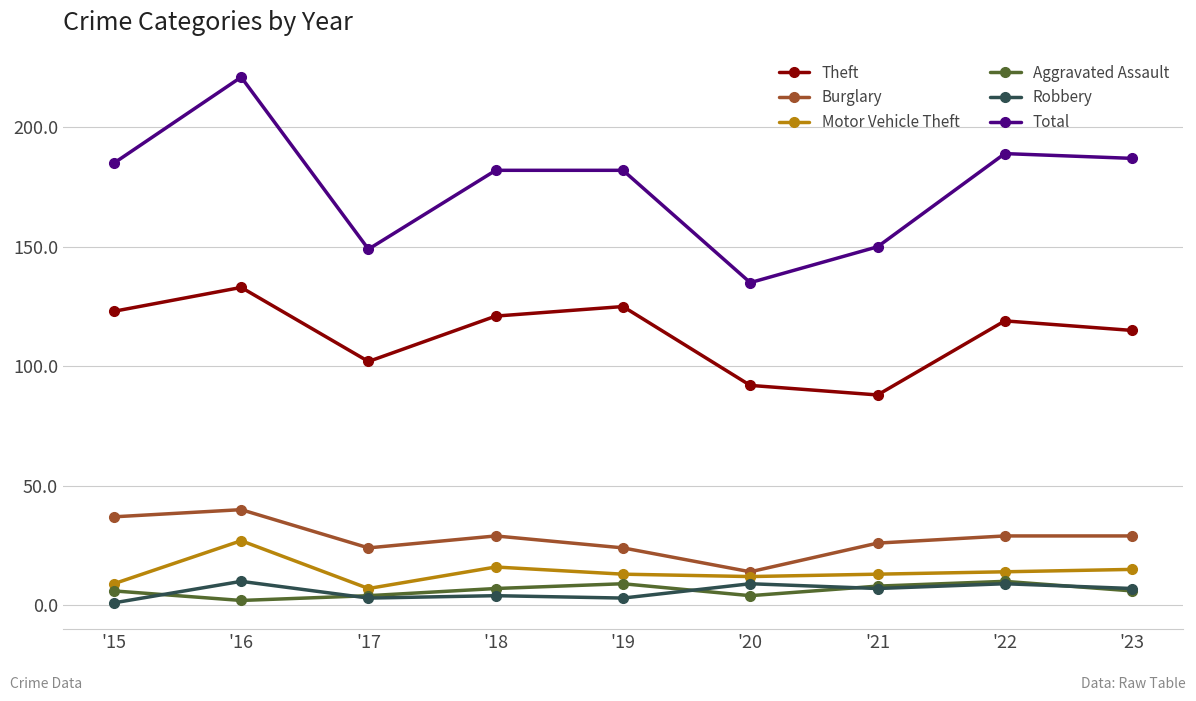

In Robbery, how many points are higher than both neighbors (excluding endpoints)?

4